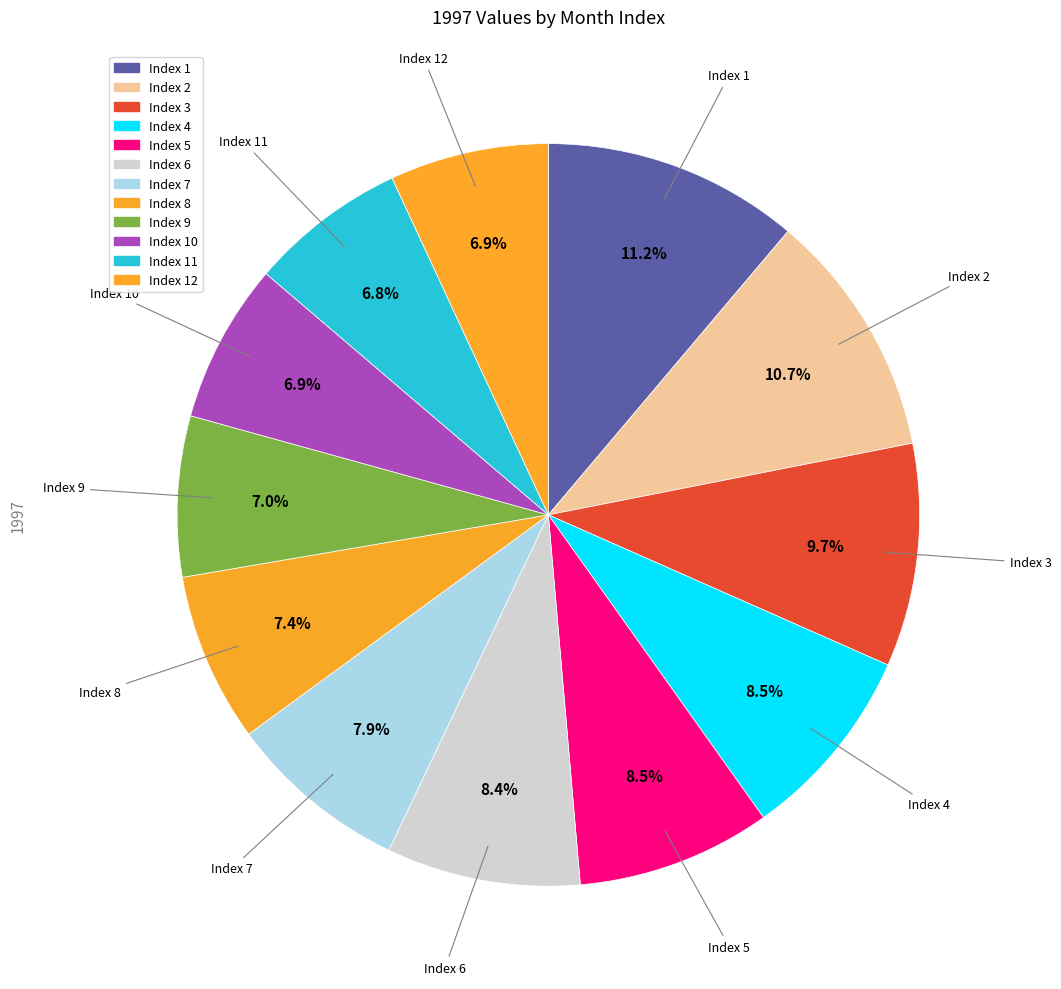

Is there a majority slice in this chart?

No